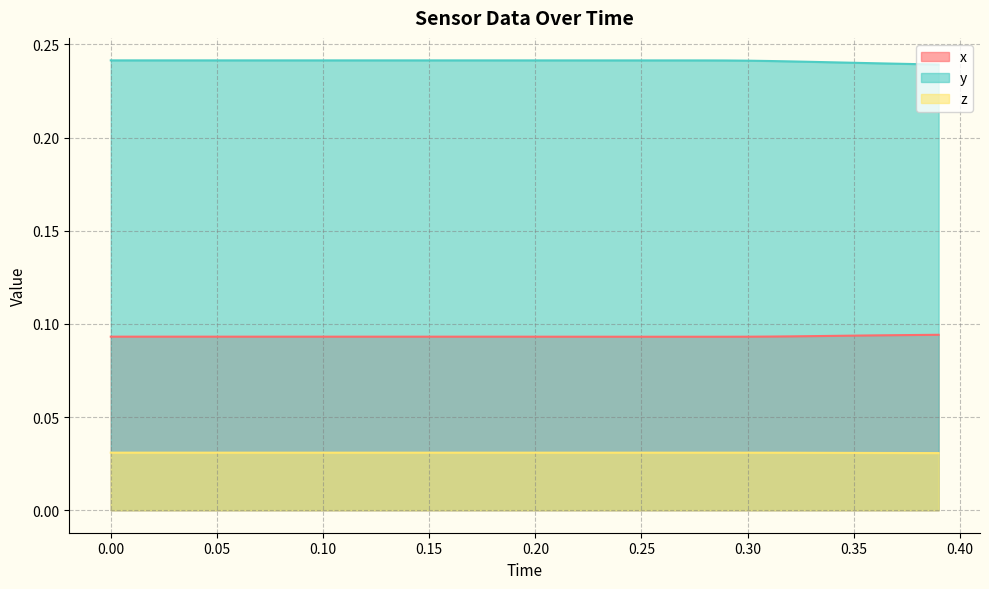

Count the number of categories in the chart.

40